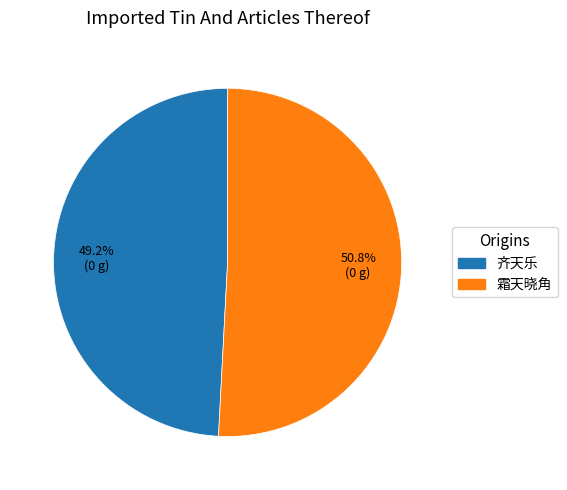

Which category has the biggest portion of the pie?

霜天晓角